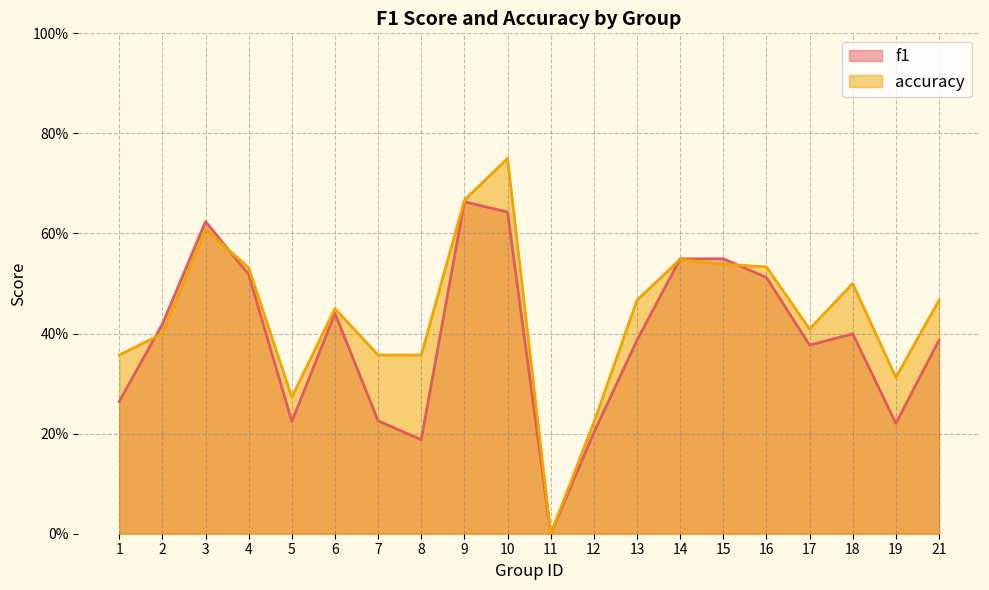

How many interior local valleys does the f1 series have?

5